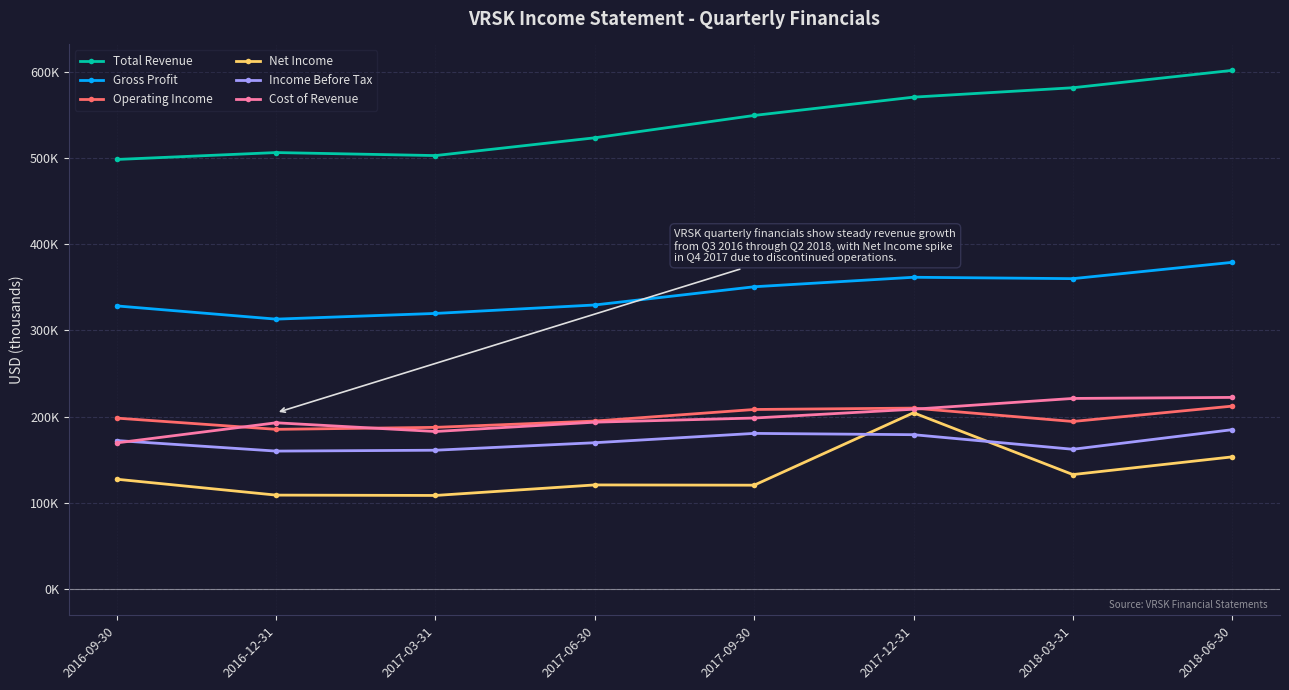

True or false: Total Revenue and Gross Profit cross at least once.

False